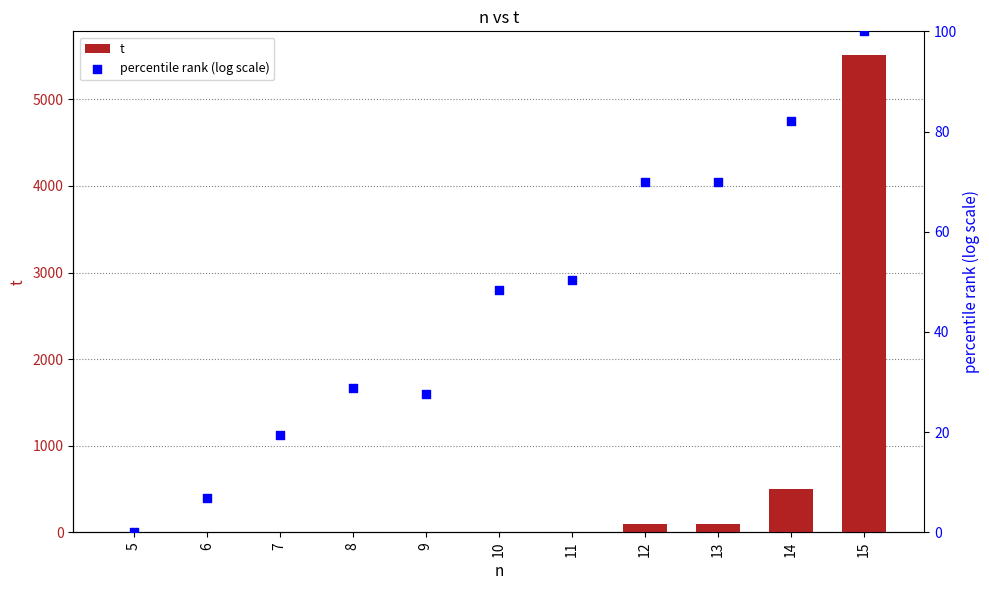

Which series has the largest total across all categories?

t